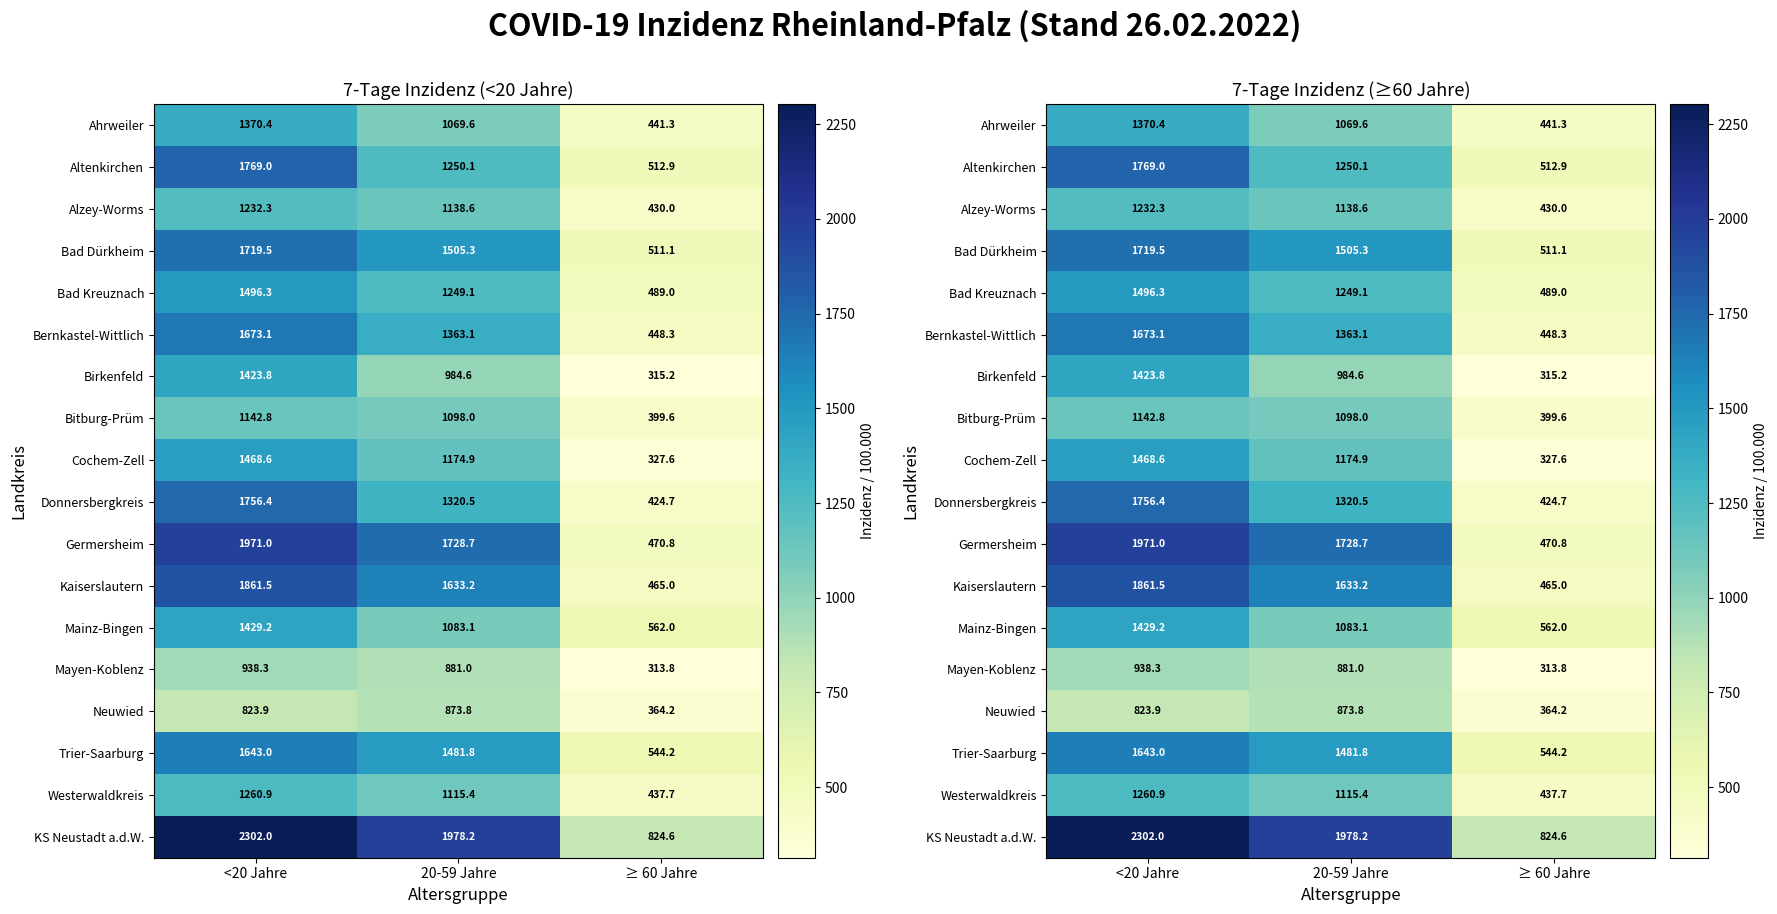

List the series in order of their peak value, highest first.

KS Neustadt a.d.W., Germersheim, Kaiserslautern, Altenkirchen, Donnersbergkreis, Bad Dürkheim, Bernkastel-Wittlich, Trier-Saarburg, Bad Kreuznach, Cochem-Zell, Mainz-Bingen, Birkenfeld, Ahrweiler, Westerwaldkreis, Alzey-Worms, Bitburg-Prüm, Mayen-Koblenz, Neuwied